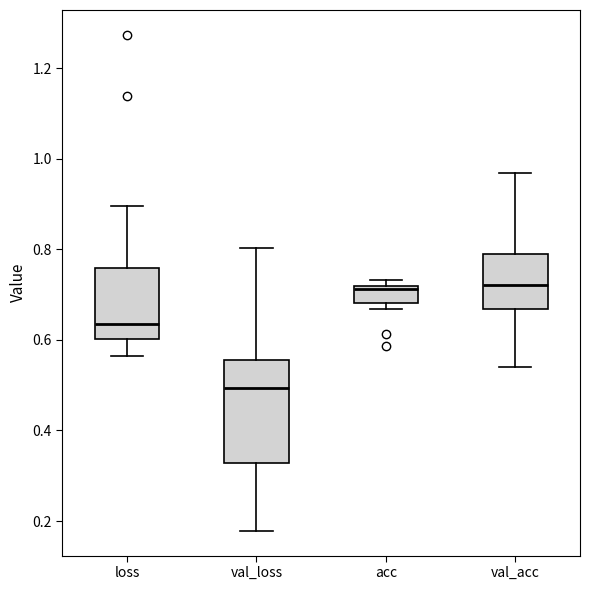

Reading left to right, transcribe this box plot: for each box, give where its median line is, the range the box spans, and where its two whiskers end, as read against the y-axis. The values are not printed on the chart, so give them approximately, as read against the axis.

loss: median 0.64, box 0.60 to 0.76, whiskers 0.56 to 0.90
val_loss: median 0.50, box 0.32 to 0.56, whiskers 0.18 to 0.80
acc: median 0.72 (just below the box's upper edge), box 0.68 to 0.72, whiskers 0.66 to 0.74
val_acc: median 0.72, box 0.66 to 0.78, whiskers 0.54 to 0.96